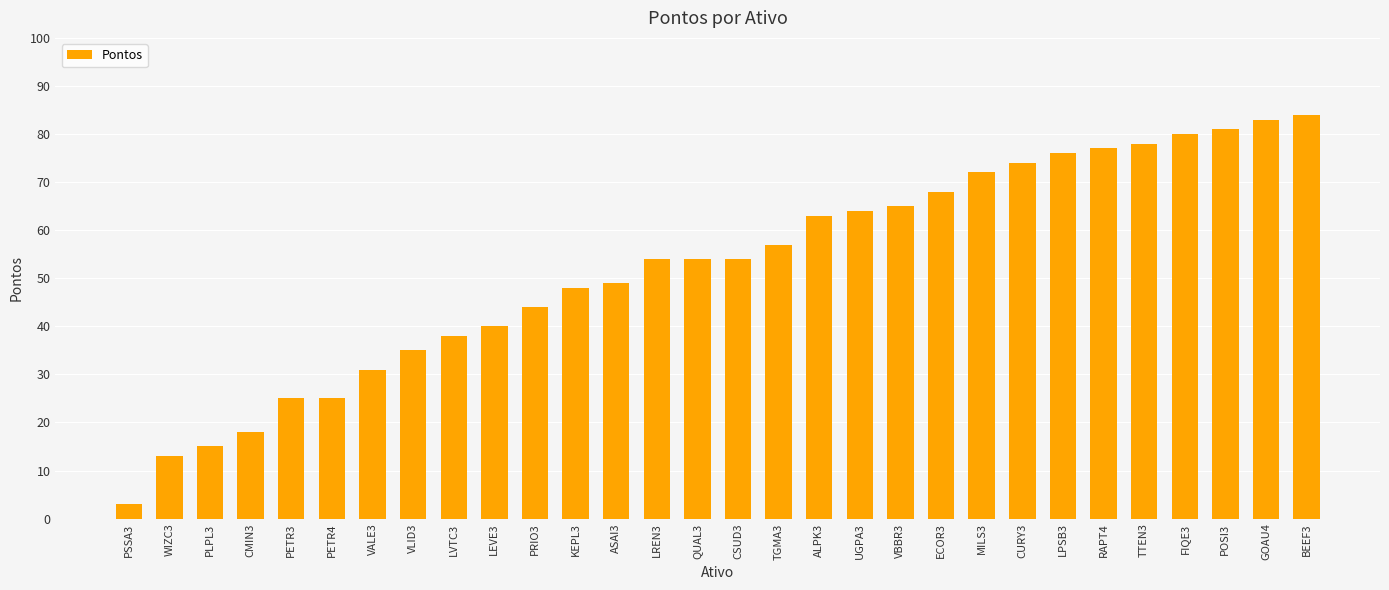

What is the label of the 25th bar from the left?

RAPT4